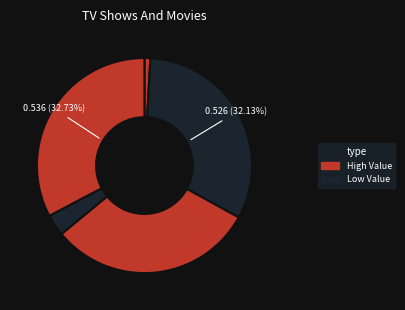

To the nearest percent, what is the difference between the largest and smallest slice percentages?

32%